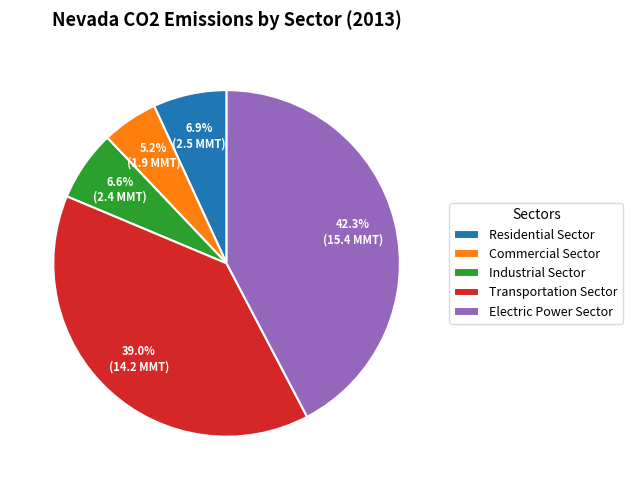

To the nearest percent, what is the average slice percentage?

20%